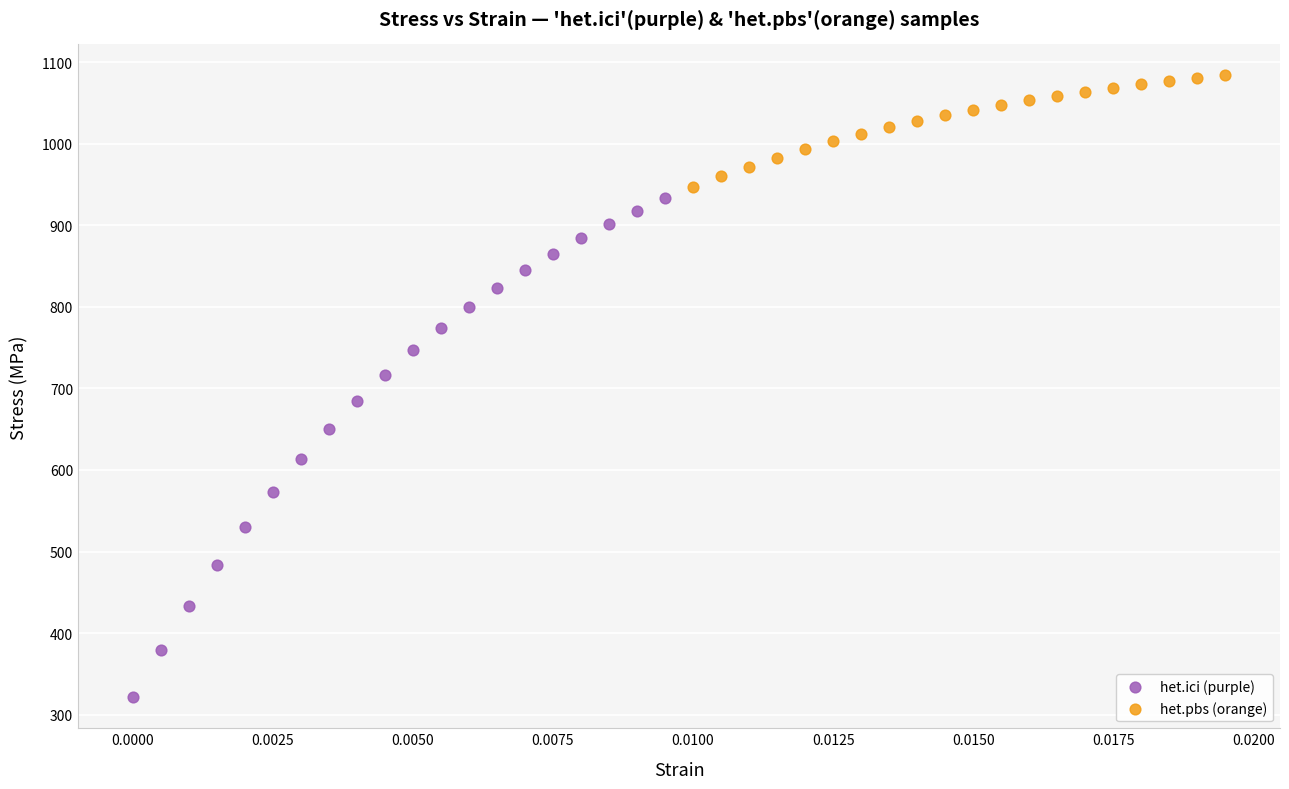

Which series reaches the maximum Y coordinate?

het.pbs (orange)